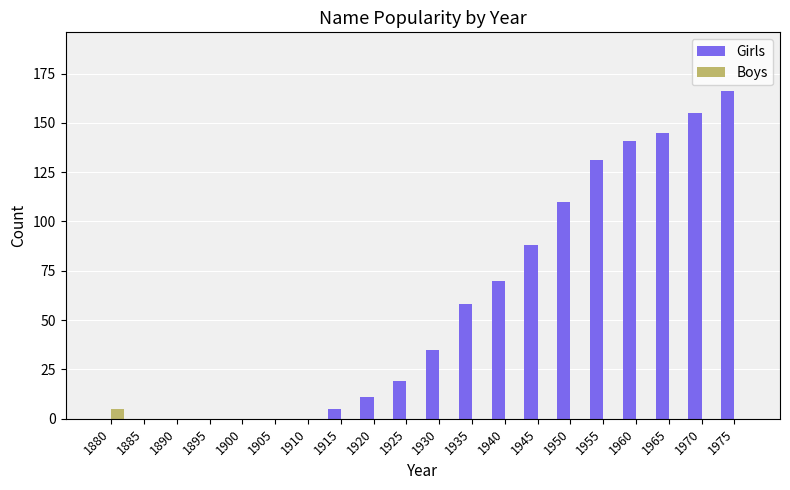

How many distinct data groups are displayed?

2